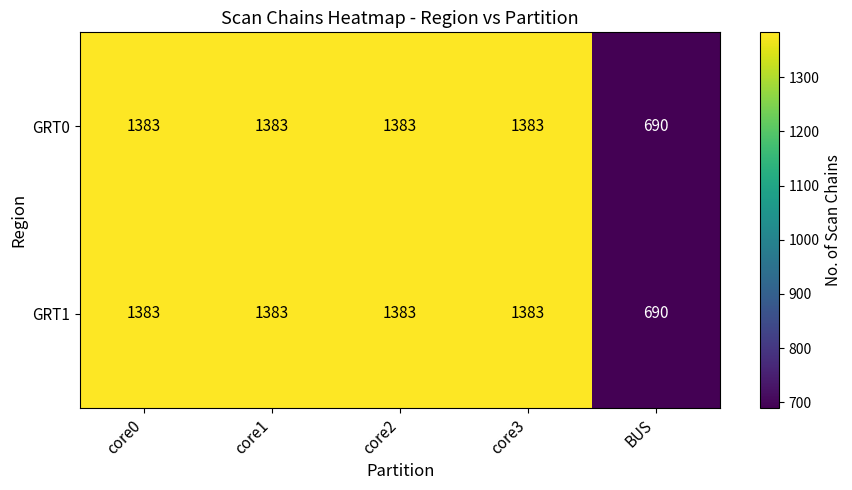

Is it true that GRT0 equals 690 at BUS?

True